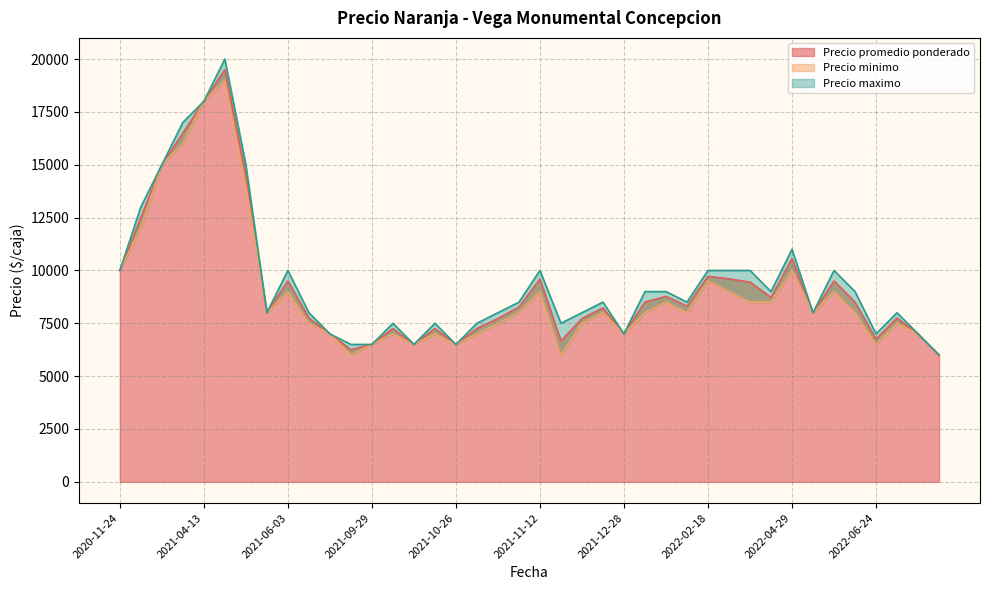

Which category has the lowest value in the Precio minimo series?

2021-08-25